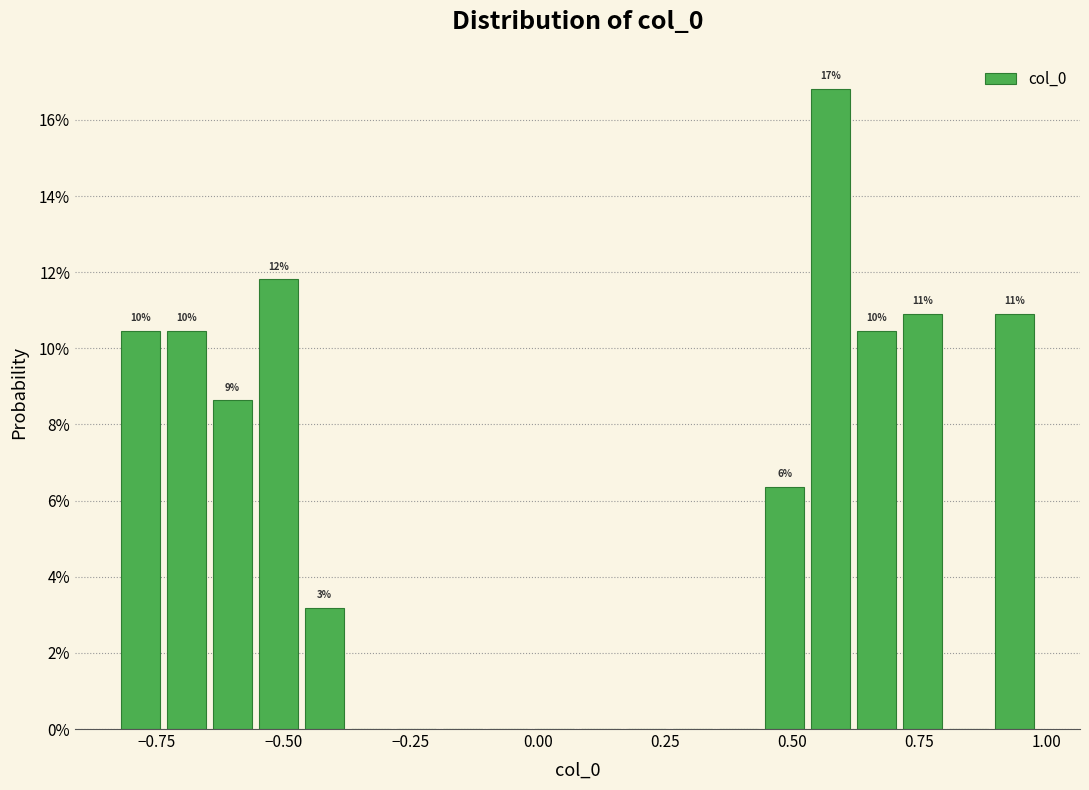

Around what value on the x-axis is the tallest bar? Give the approximate position of its centre, as read against the axis.

0.60